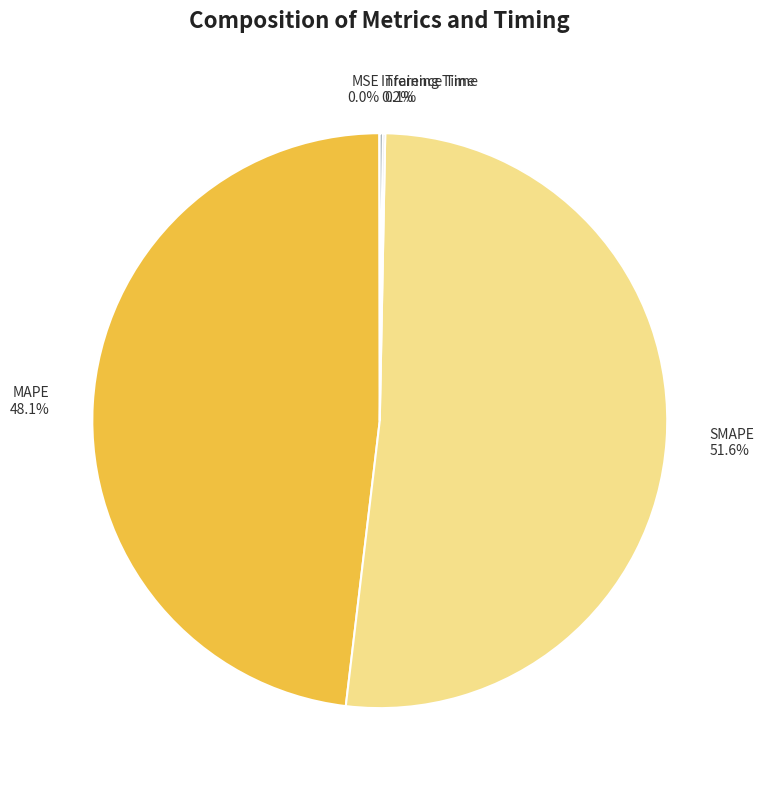

Which category has the biggest portion of the pie?

SMAPE